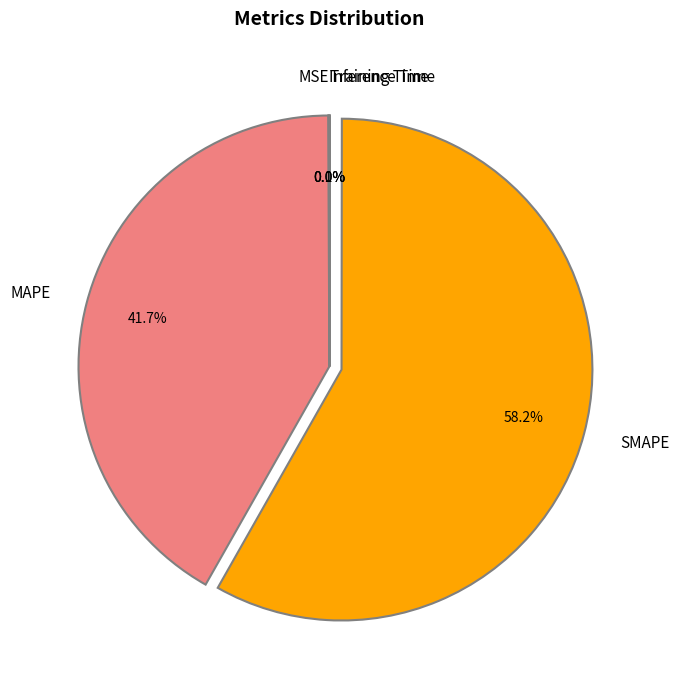

What is the largest slice in the pie chart?

SMAPE